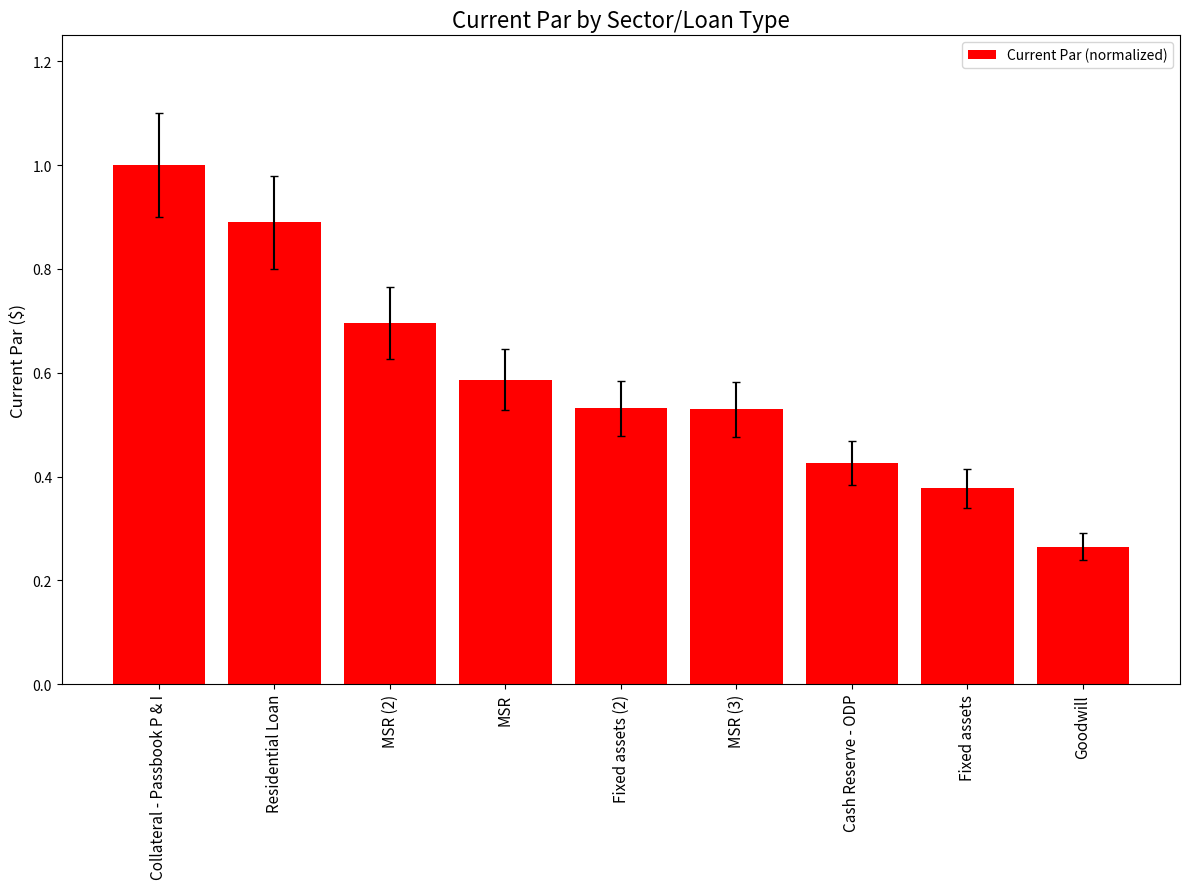

What is the label of the 1st bar from the left?

Collateral - Passbook P & I